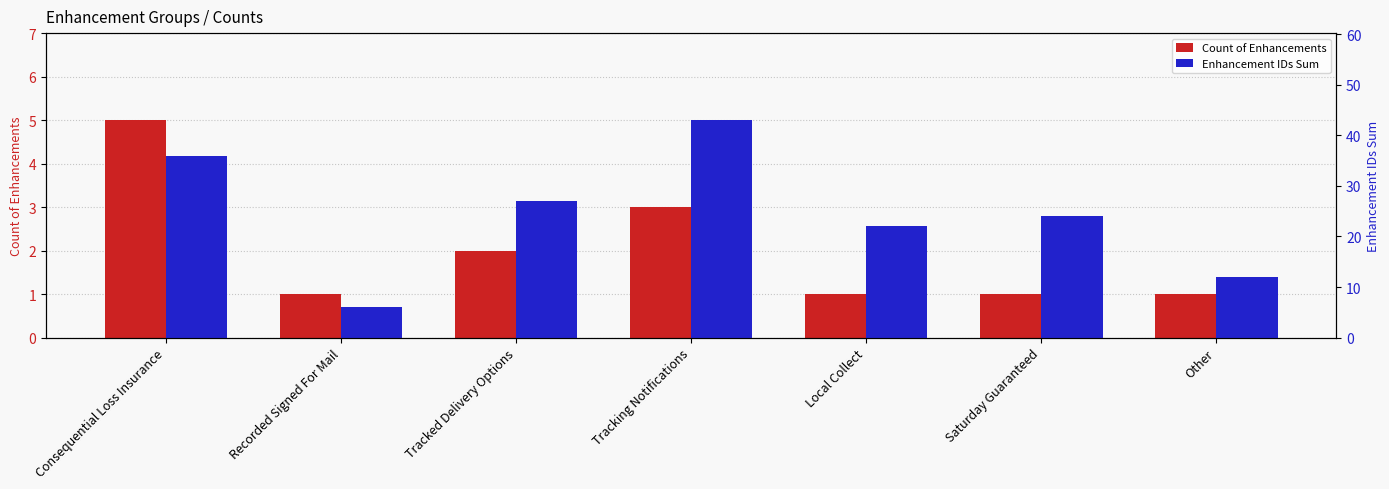

What is the difference between the Count of Enhancements values at Tracking Notifications and Tracked Delivery Options?

1